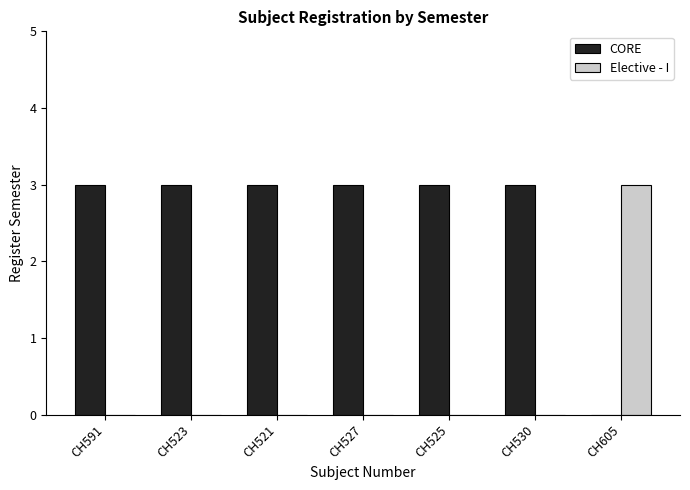

Reading left to right, extract all data points from this chart.

CORE: CH591=3	CH523=3	CH521=3	CH527=3	CH525=3	CH530=3	CH605=0
Elective - I: CH591=0	CH523=0	CH521=0	CH527=0	CH525=0	CH530=0	CH605=3